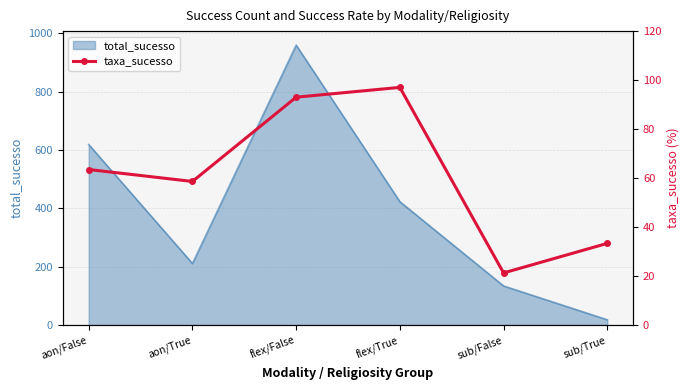

List the labels in order of total_sucesso value, largest first.

flex/False, aon/False, flex/True, aon/True, sub/False, sub/True